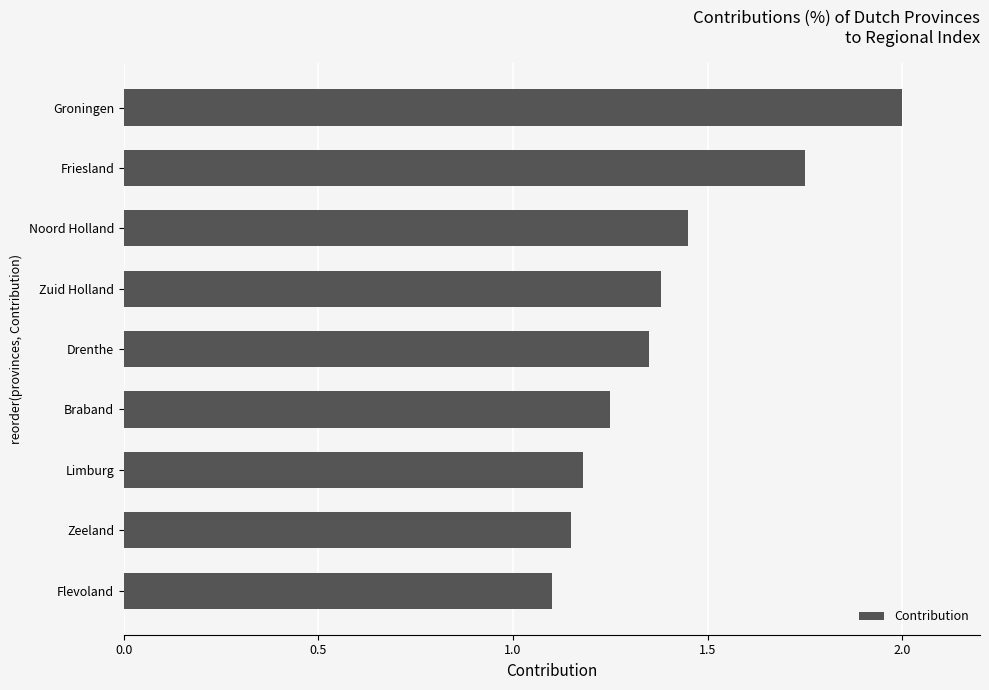

What is the difference between the maximum and minimum values?

0.9